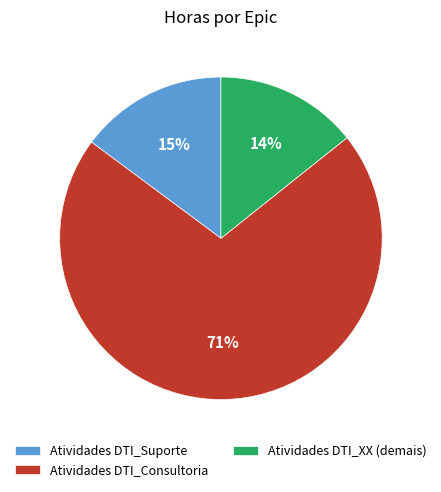

Does any single category account for the majority?

Yes